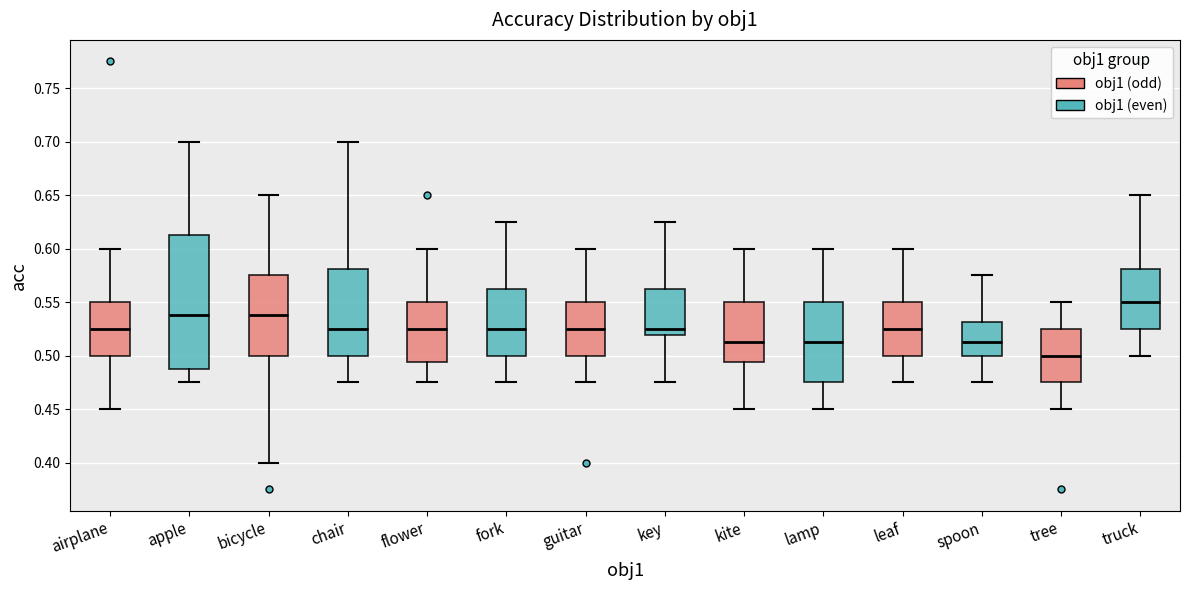

Where does the upper whisker of the box for tree end on the y-axis? The values are not printed on the chart, so give them approximately, as read against the axis.

0.550